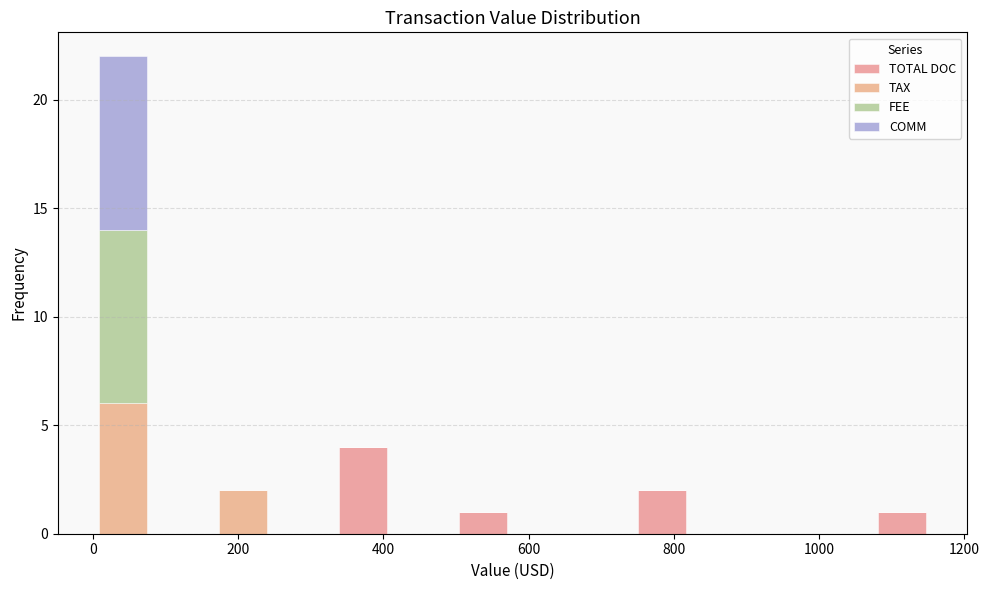

What is the total height of the stacked bar covering 160 to 240 on the x-axis? Neither the bar edges nor the heights are printed on the chart, so give them approximately, as read against the axes.

2